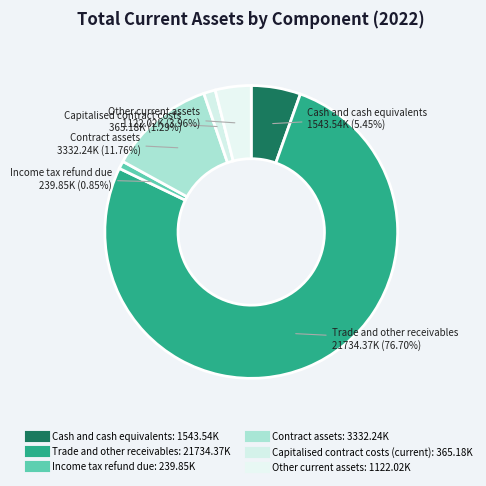

The Contract assets slice represents 12% of the pie. True or false?

True